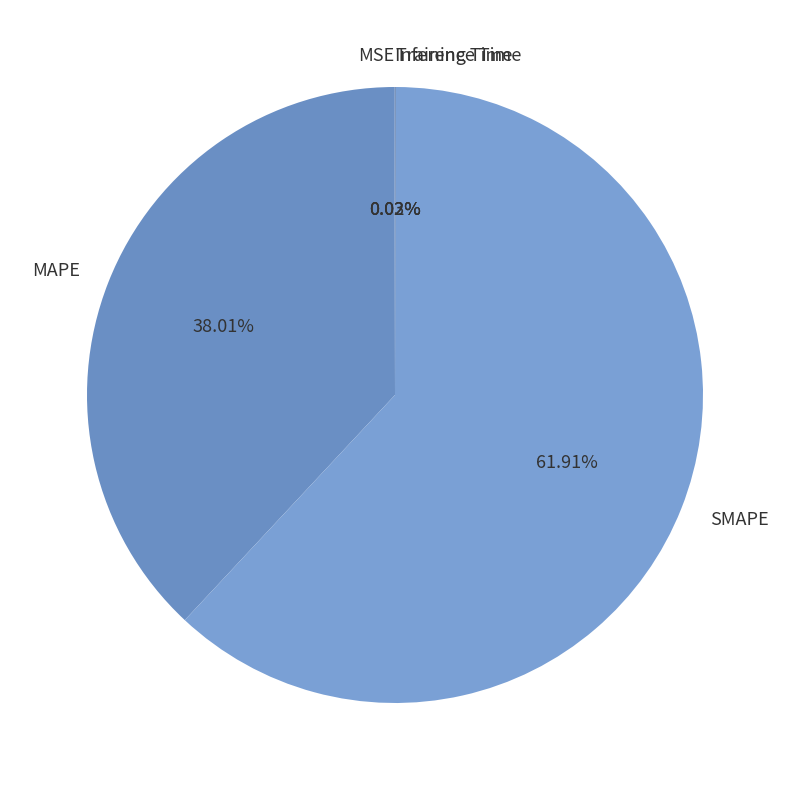

Is SMAPE the majority of the pie?

Yes